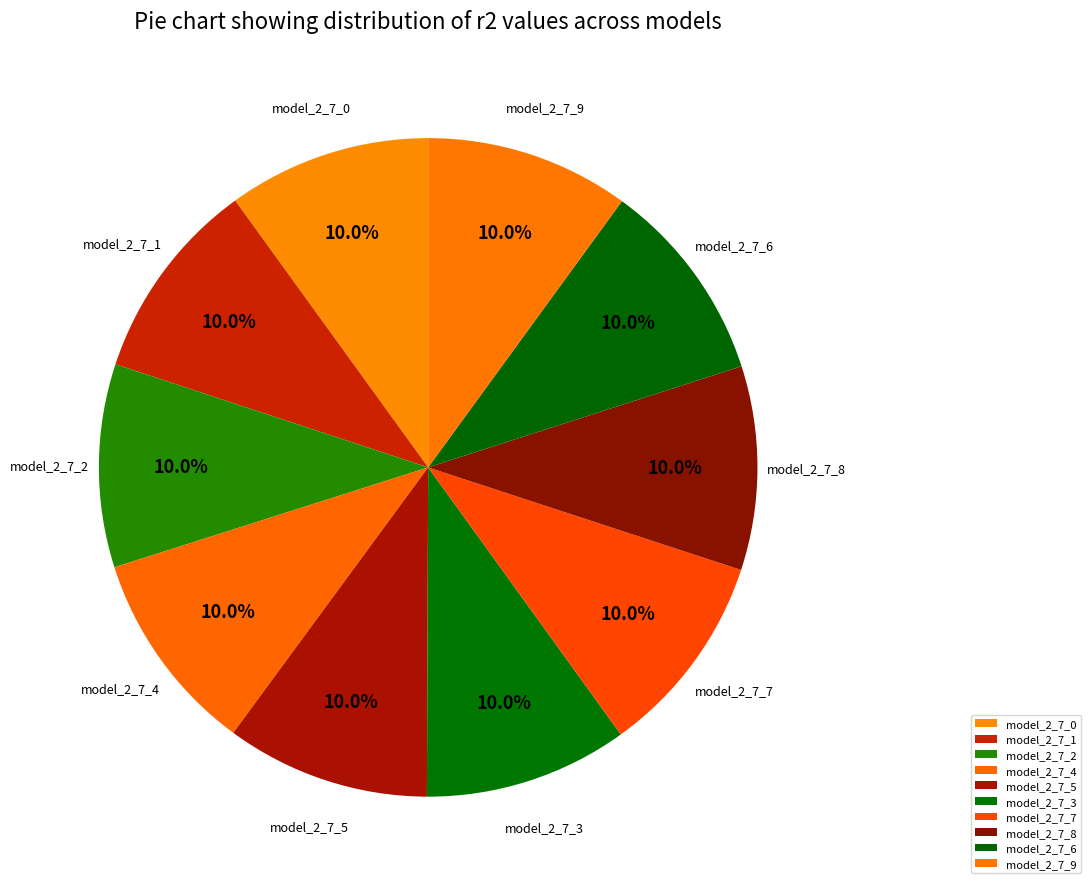

How many slices are in this pie chart?

10